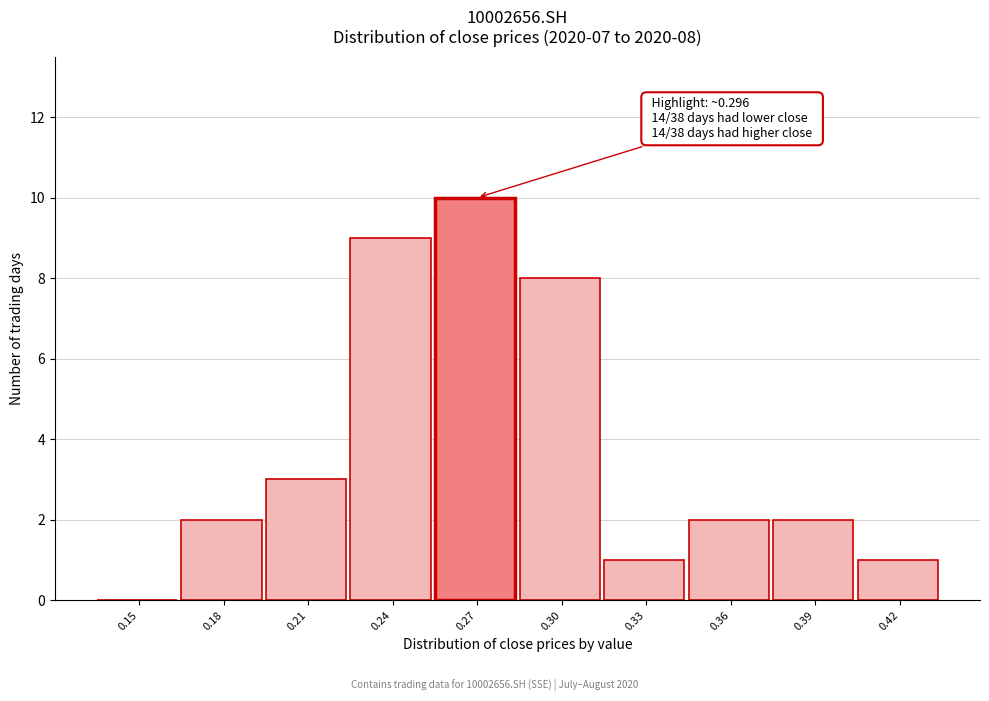

Reading right to left, transcribe all the data shown in this chart.

0.42=1	0.39=2	0.36=2	0.33=1	0.30=8	0.27=10	0.24=9	0.21=3	0.18=2	0.15=0